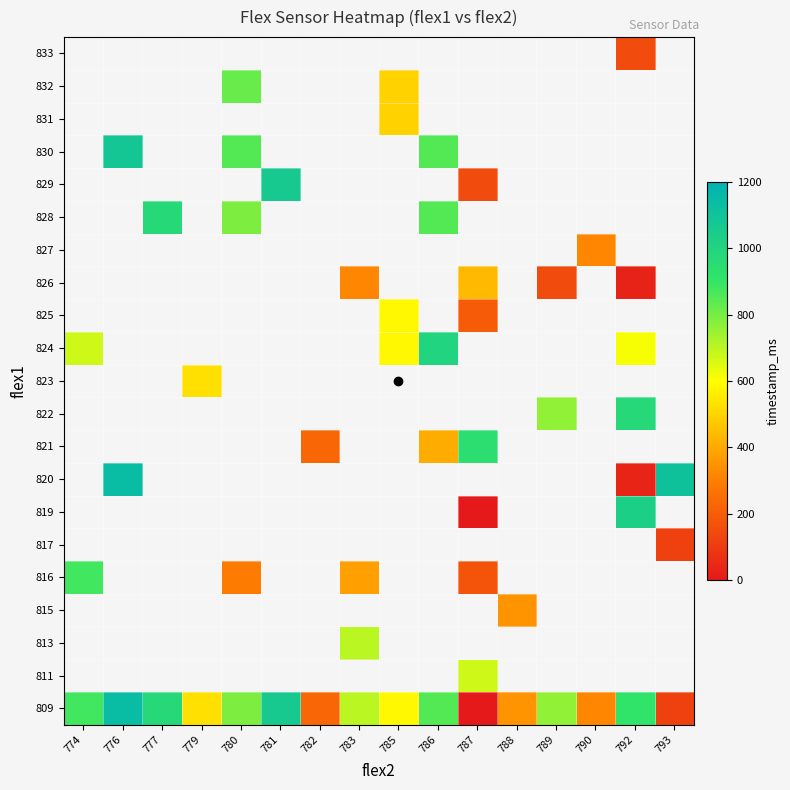

Which has a higher value, 777 or 780?

777